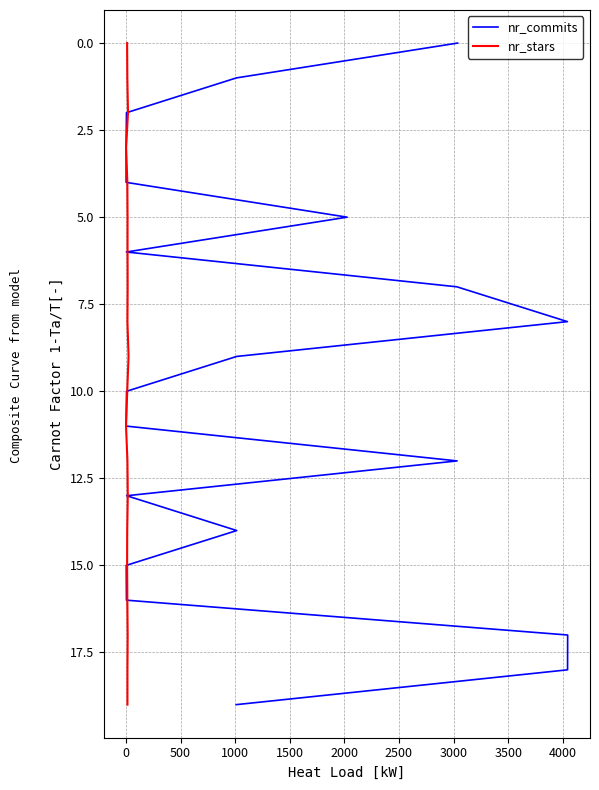

What are all the series names shown in the legend?

nr_commits, nr_stars